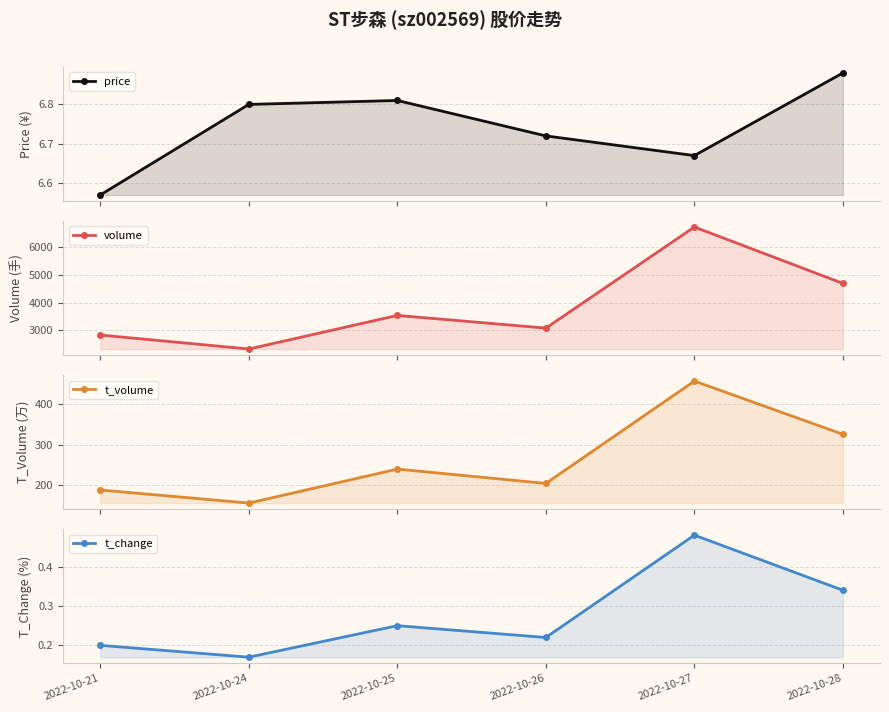

At which label is price closest to 6?

2022-10-21